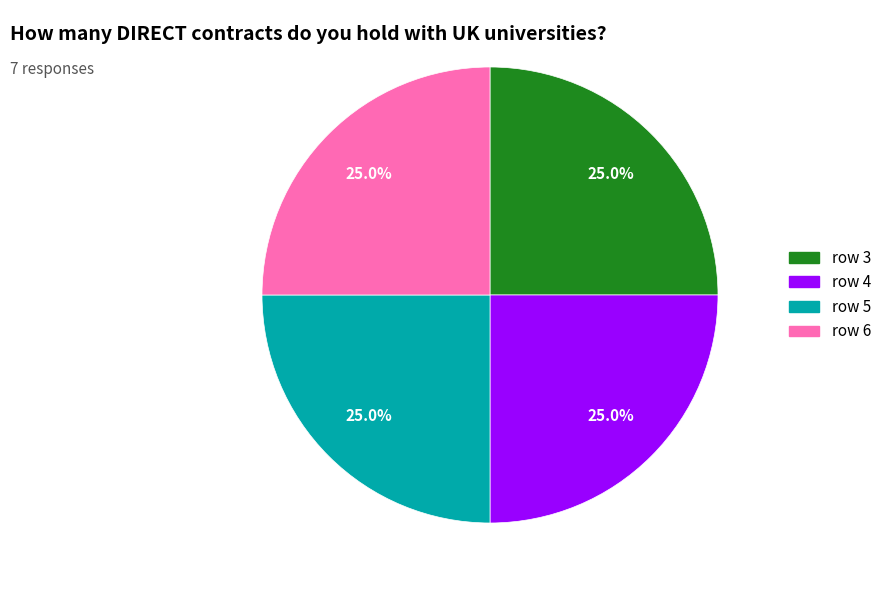

How many slices are in this pie chart?

4